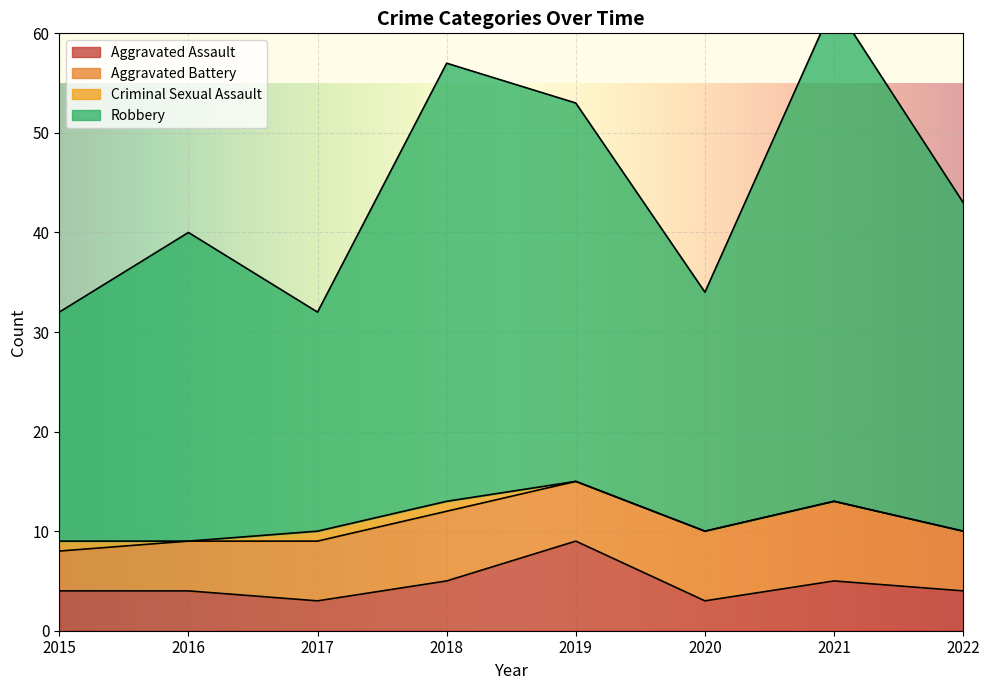

Is it true that Robbery equals 71 at 2022?

False